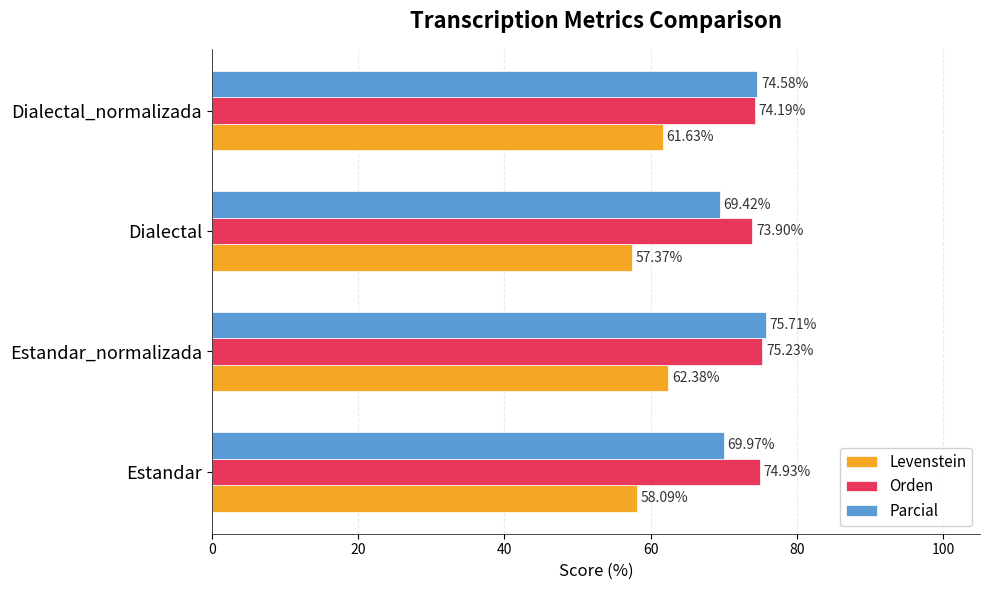

What is the difference between the second highest and minimum values in the Levenstein series?

4.3